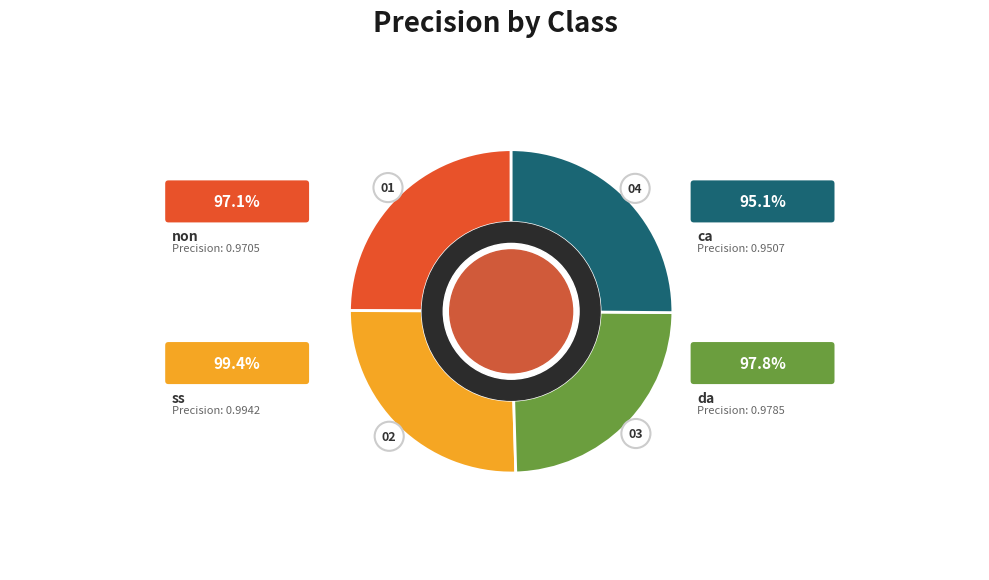

Which category has the biggest portion of the pie?

ss